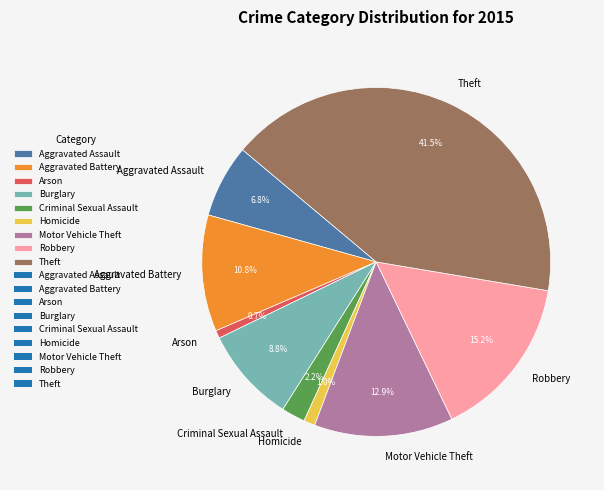

Between Homicide and Motor Vehicle Theft, which is larger?

Motor Vehicle Theft